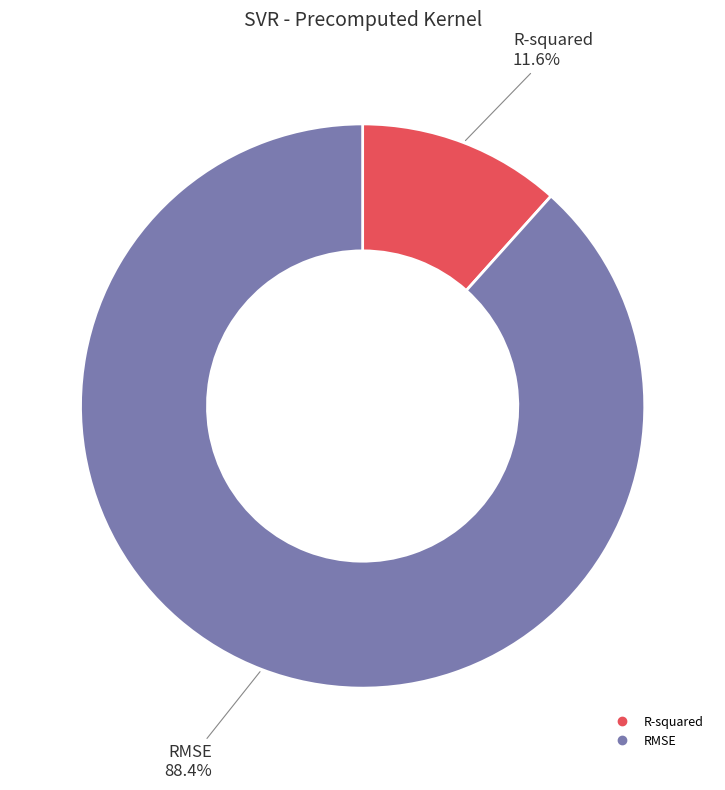

Is it true that RMSE is 99% of the pie?

False